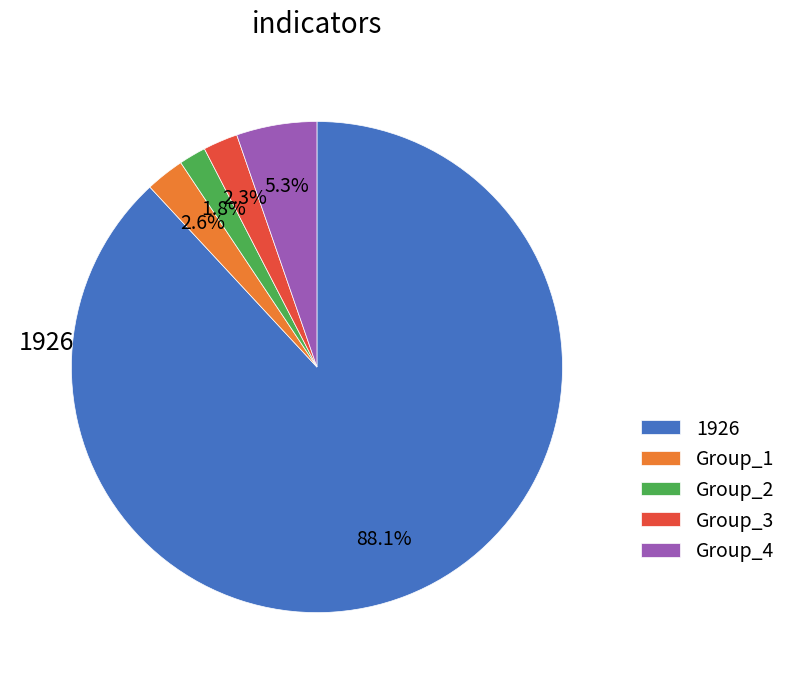

Which slice is the smallest?

Group_2